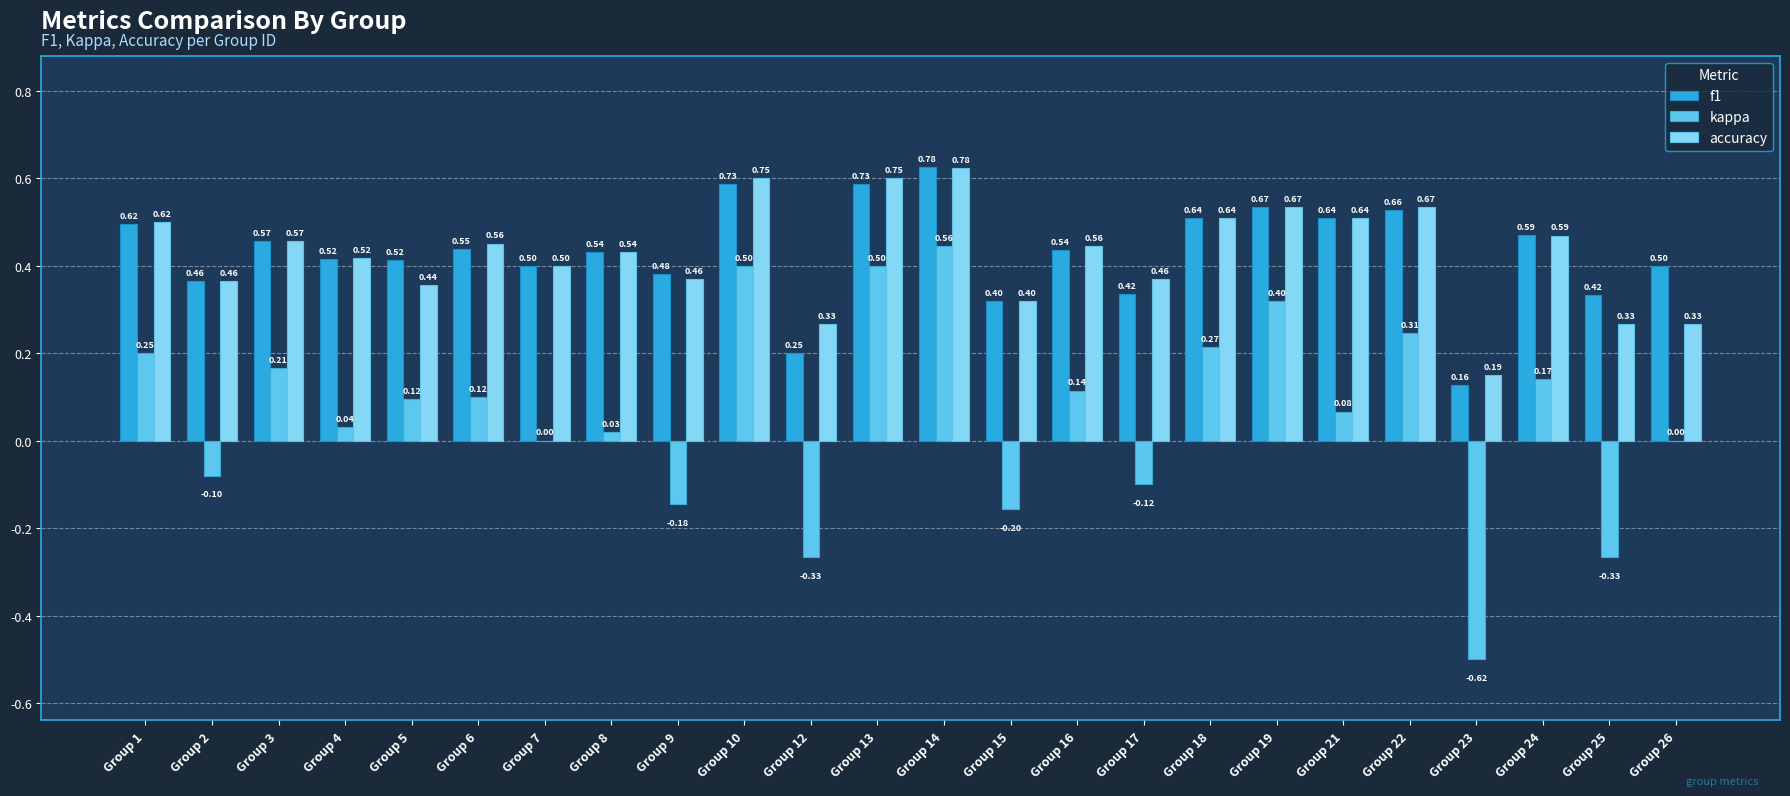

Reading left to right, transcribe all the data shown in this chart.

f1: Group 1=0.6	Group 2=0.5	Group 3=0.6	Group 4=0.5	Group 5=0.5	Group 6=0.5	Group 7=0.5	Group 8=0.5	Group 9=0.5	Group 10=0.7	Group 12=0.2	Group 13=0.7	Group 14=0.8	Group 15=0.4	Group 16=0.5	Group 17=0.4	Group 18=0.6	Group 19=0.7	Group 21=0.6	Group 22=0.7	Group 23=0.2	Group 24=0.6	Group 25=0.4	Group 26=0.5
kappa: Group 1=0.2	Group 2=-0.1	Group 3=0.2	Group 4=0.0	Group 5=0.1	Group 6=0.1	Group 7=0.0	Group 8=0.0	Group 9=-0.2	Group 10=0.5	Group 12=-0.3	Group 13=0.5	Group 14=0.6	Group 15=-0.2	Group 16=0.1	Group 17=-0.1	Group 18=0.3	Group 19=0.4	Group 21=0.1	Group 22=0.3	Group 23=-0.6	Group 24=0.2	Group 25=-0.3	Group 26=0.0
accuracy: Group 1=0.6	Group 2=0.5	Group 3=0.6	Group 4=0.5	Group 5=0.4	Group 6=0.6	Group 7=0.5	Group 8=0.5	Group 9=0.5	Group 10=0.8	Group 12=0.3	Group 13=0.8	Group 14=0.8	Group 15=0.4	Group 16=0.6	Group 17=0.5	Group 18=0.6	Group 19=0.7	Group 21=0.6	Group 22=0.7	Group 23=0.2	Group 24=0.6	Group 25=0.3	Group 26=0.3